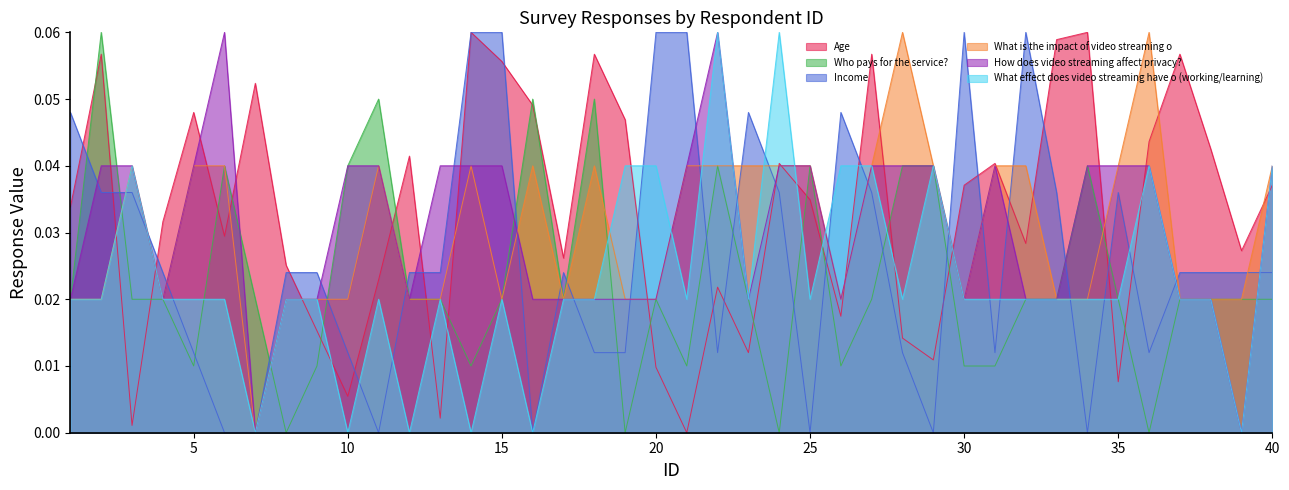

How many Who pays for the service? values are between 0 and 1?

40